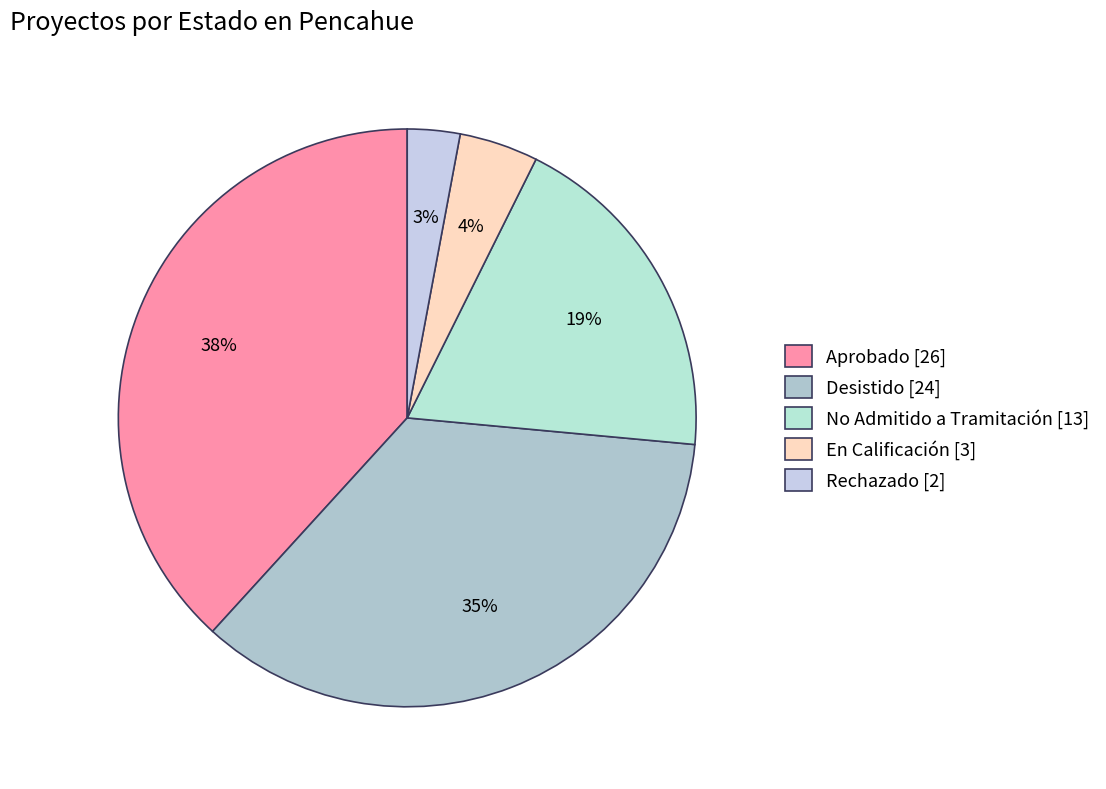

To the nearest percent, what portion does Desistido represent?

35%